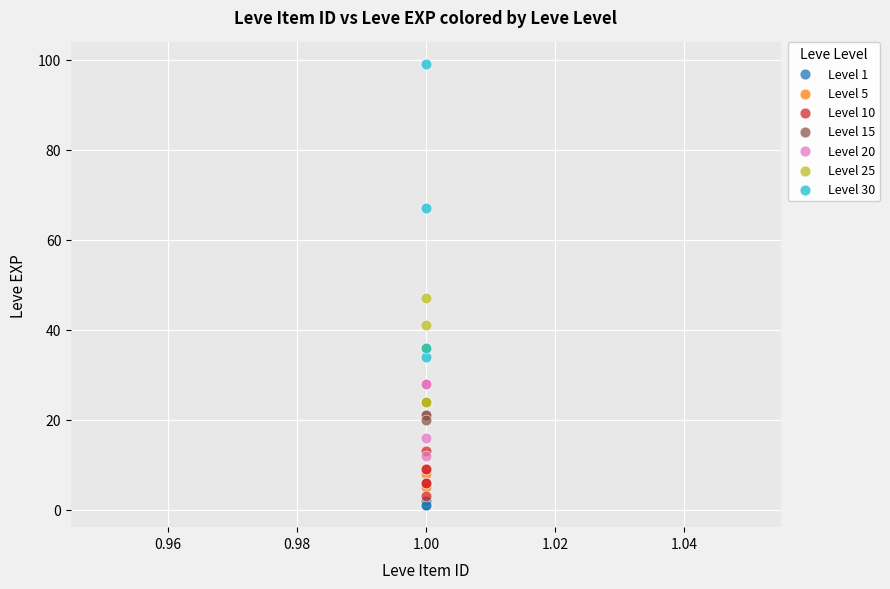

What are all the series names shown in the legend?

Level 1, Level 5, Level 10, Level 15, Level 20, Level 25, Level 30